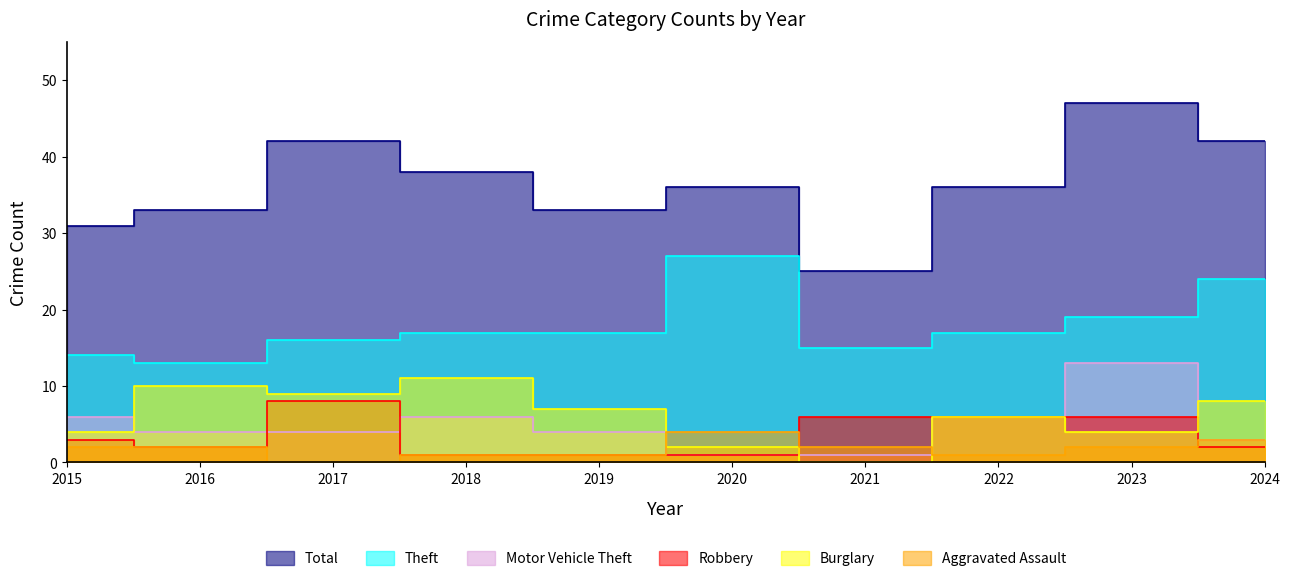

True or false: Total and Robbery cross at least once.

False